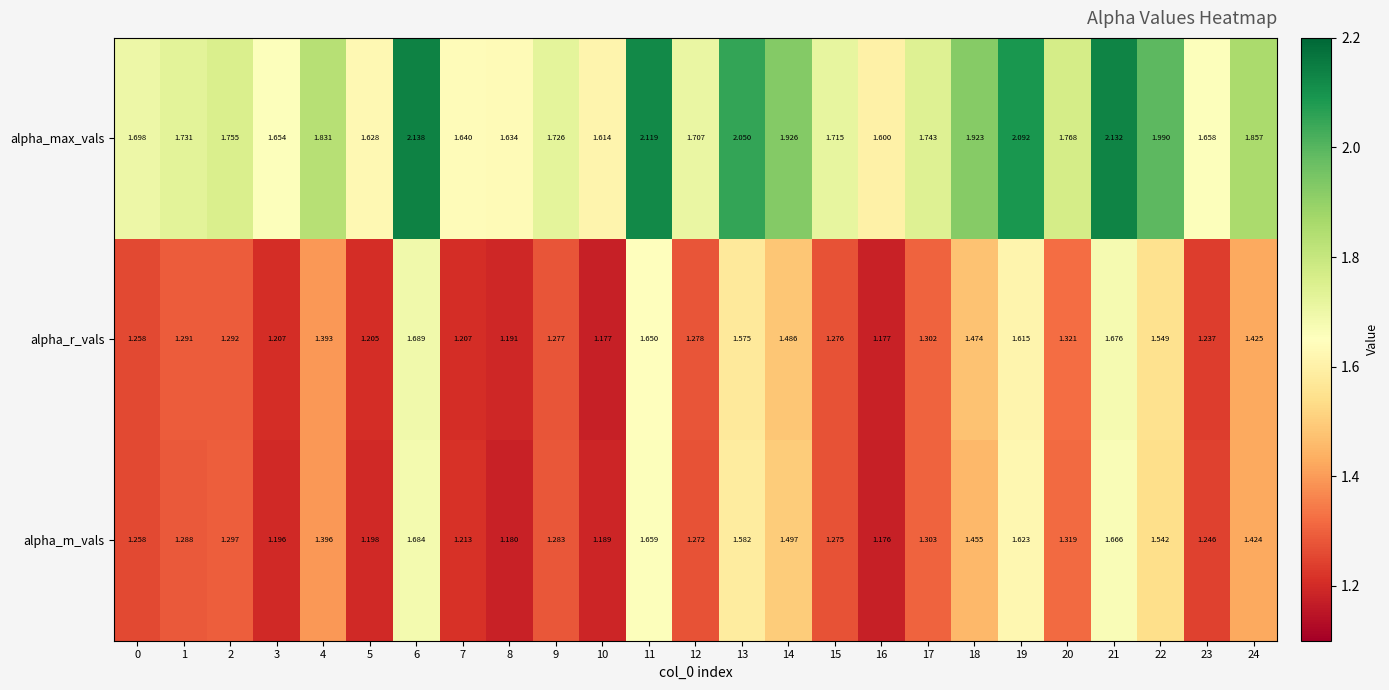

At which category is the sum across all series the highest?

6